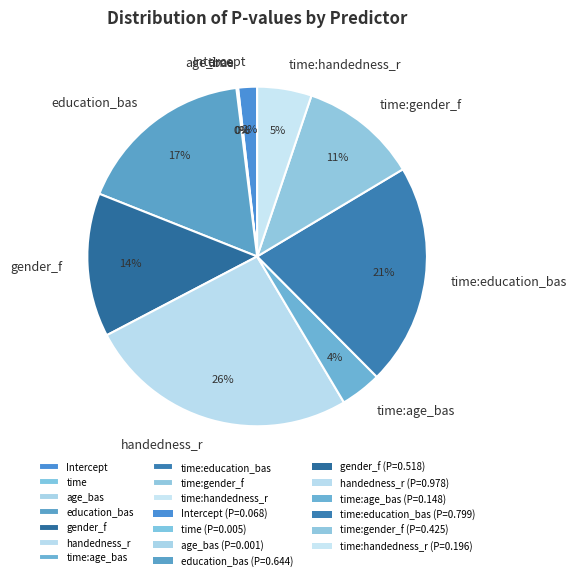

The handedness_r slice represents 14% of the pie. True or false?

False